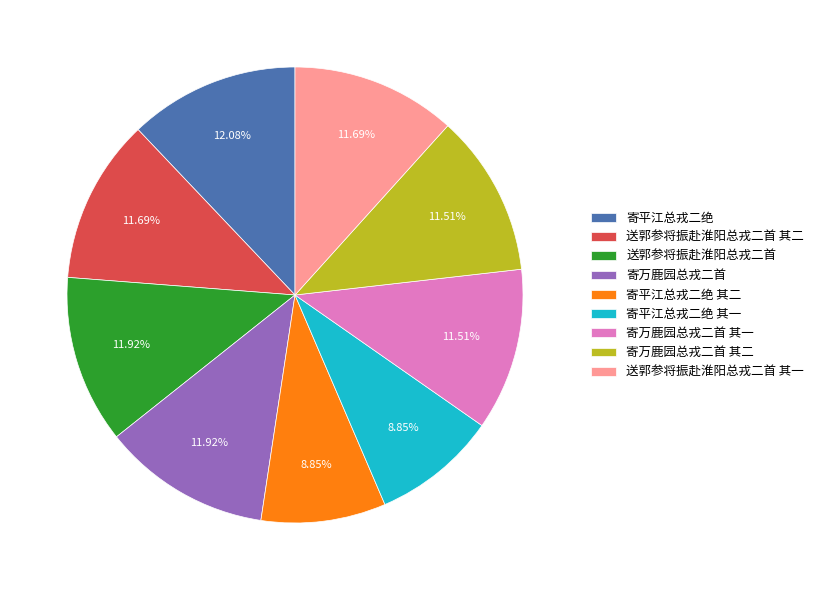

Is the sum of 寄平江总戎二绝 and 寄平江总戎二绝 其一 greater than half?

No